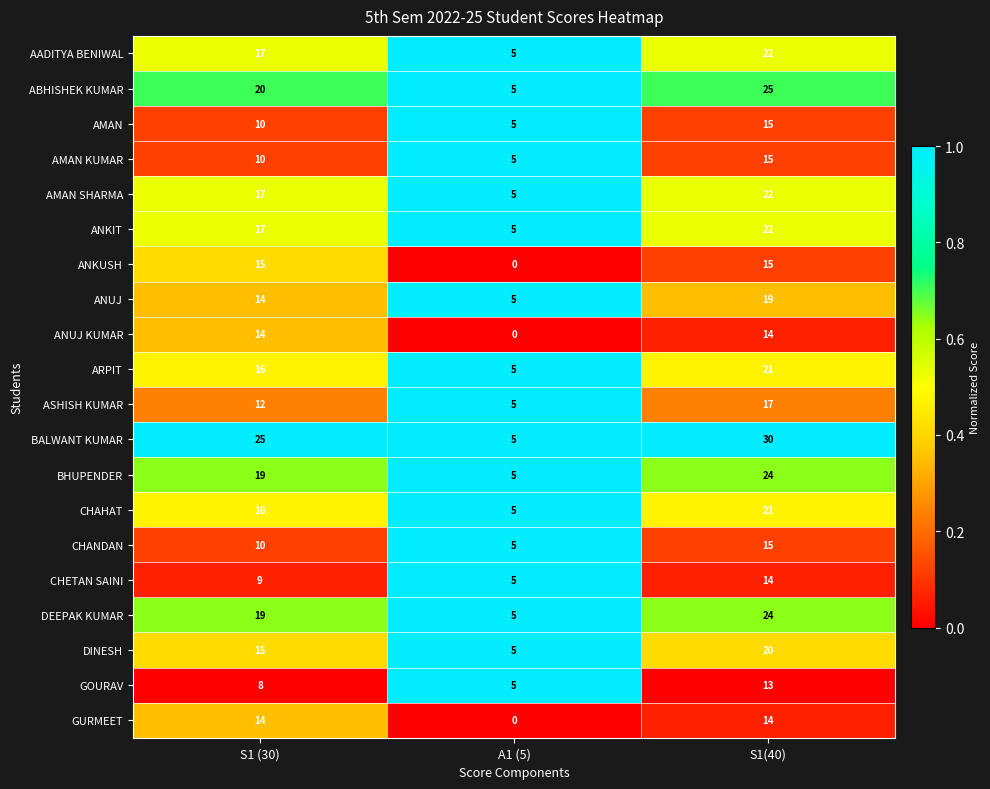

At how many categories does at least one series exceed 0?

3